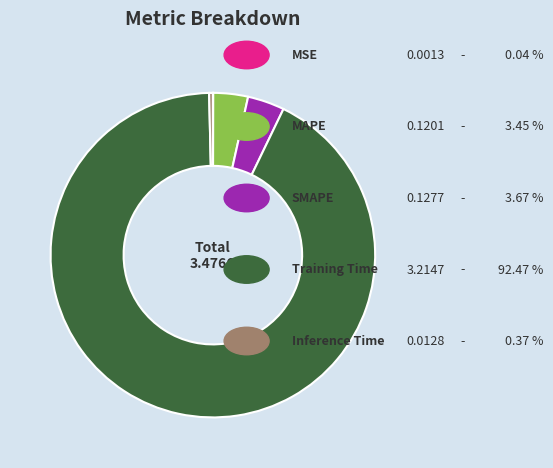

Is there a majority slice in this chart?

Yes